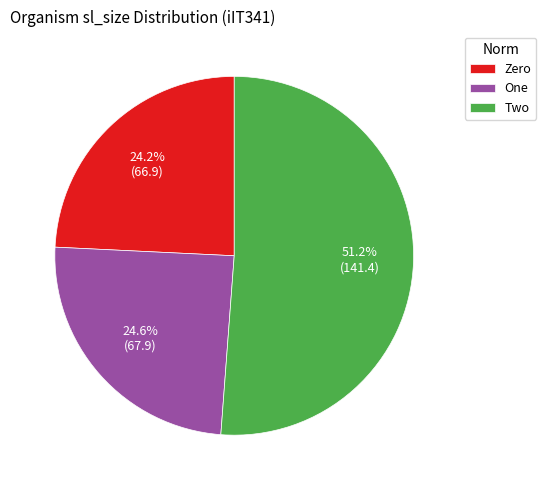

To the nearest percent, what portion does Two represent?

51%